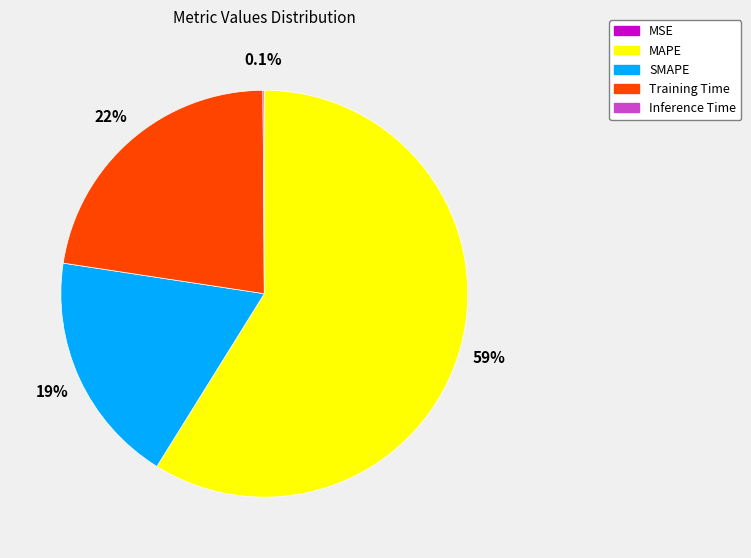

What portion of the pie excludes MAPE?

41.1%